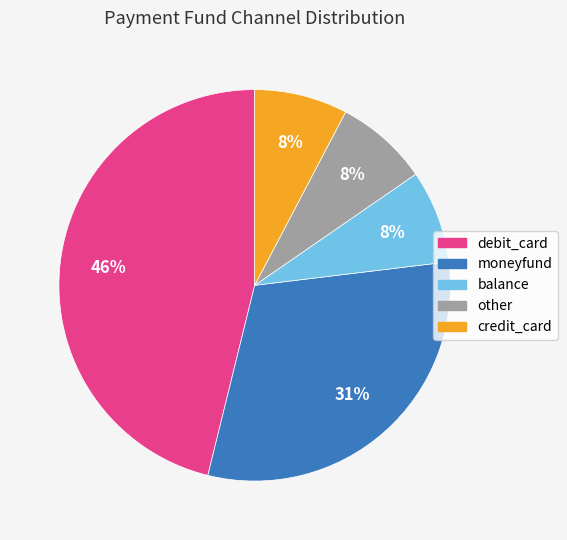

Combined, do other and balance account for over 50%?

No